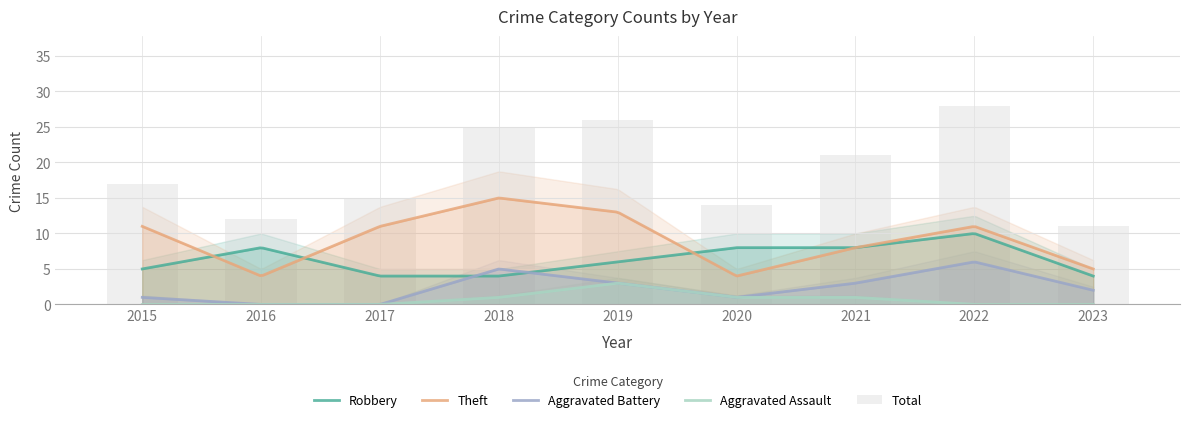

True or false: Aggravated Battery has a value of 0 at 2016.

True